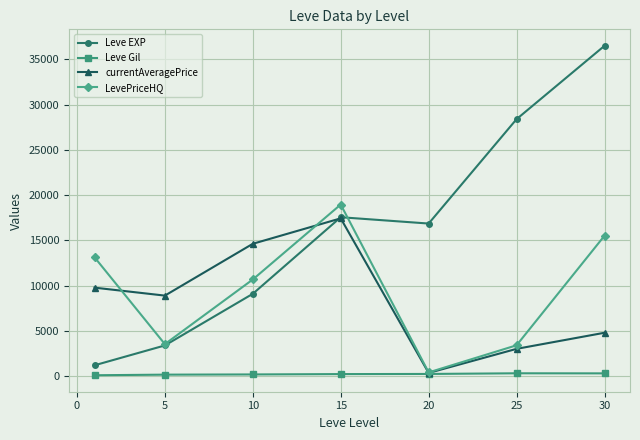

Is this an area chart (filled region under the line)?

No